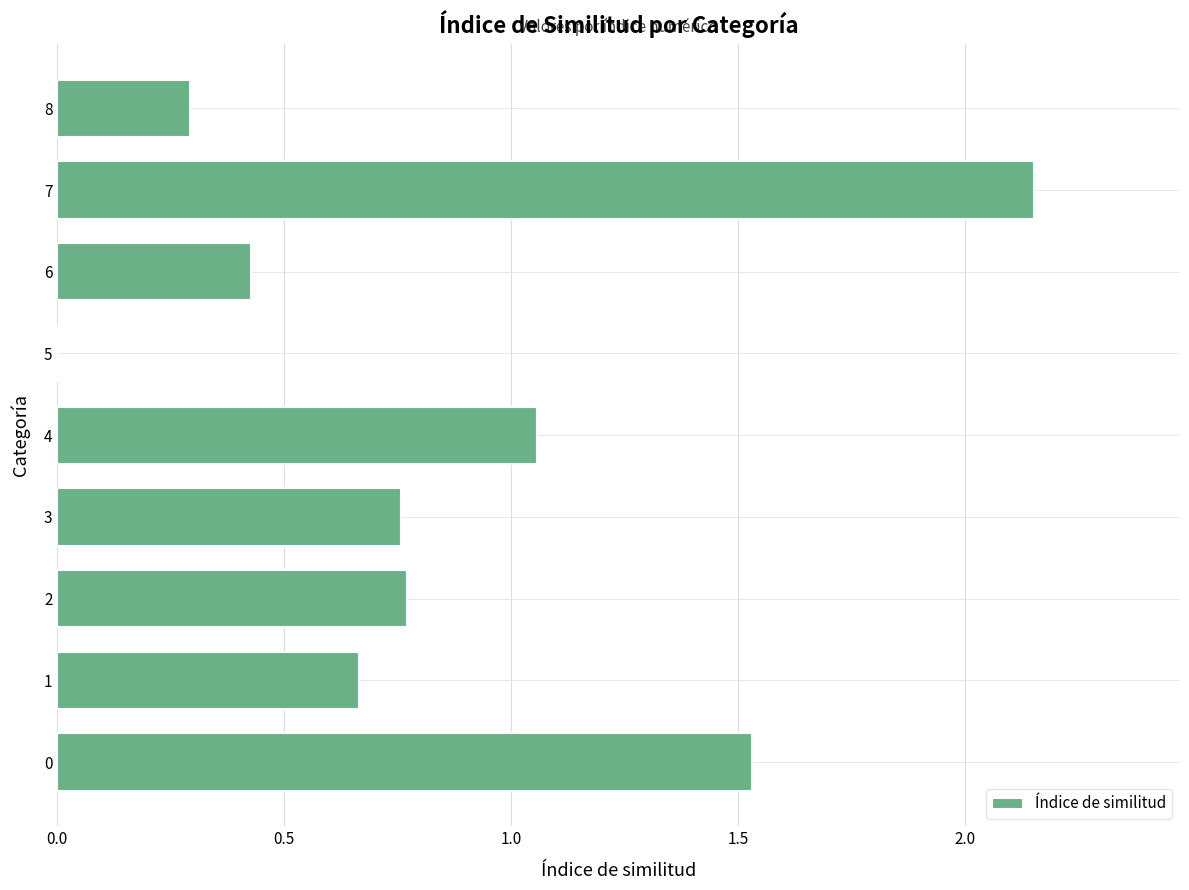

Which label corresponds to the largest value in the chart?

7